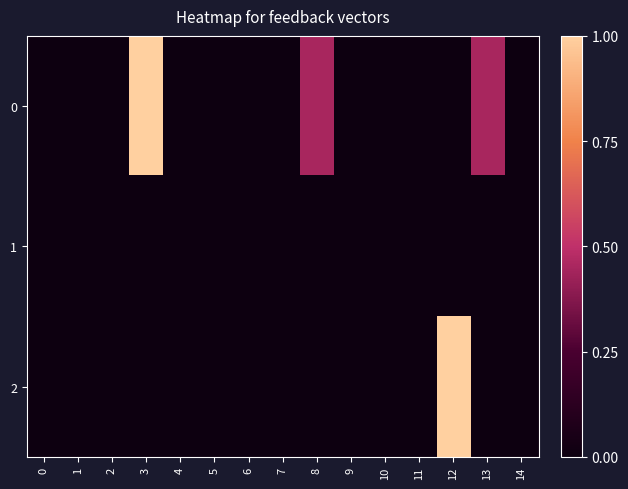

Rank the series by their maximum value, from lowest to highest.

row_1, row_0, row_2